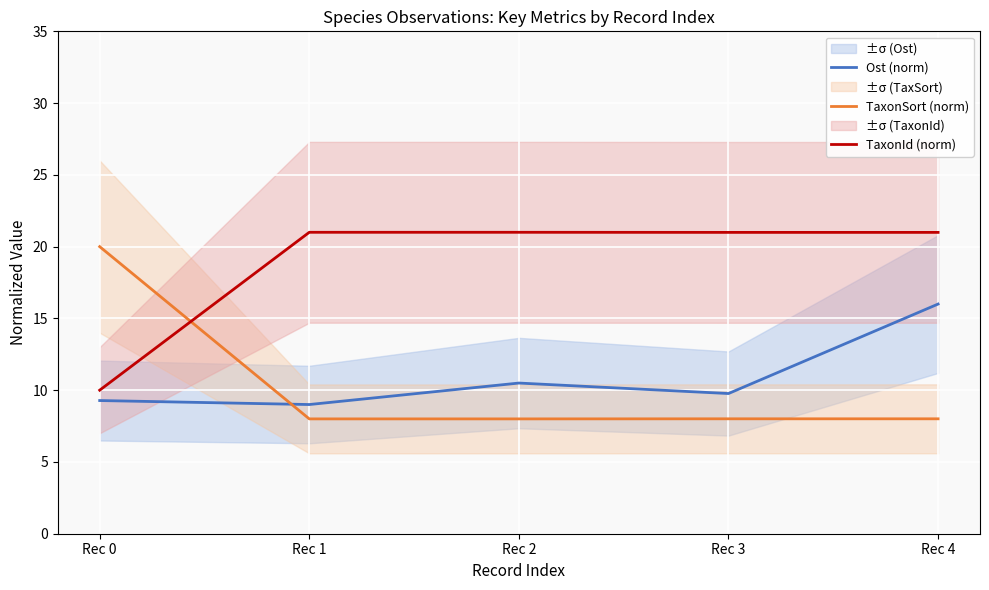

What is the sum of all TaxonSort (norm) values?

52.0